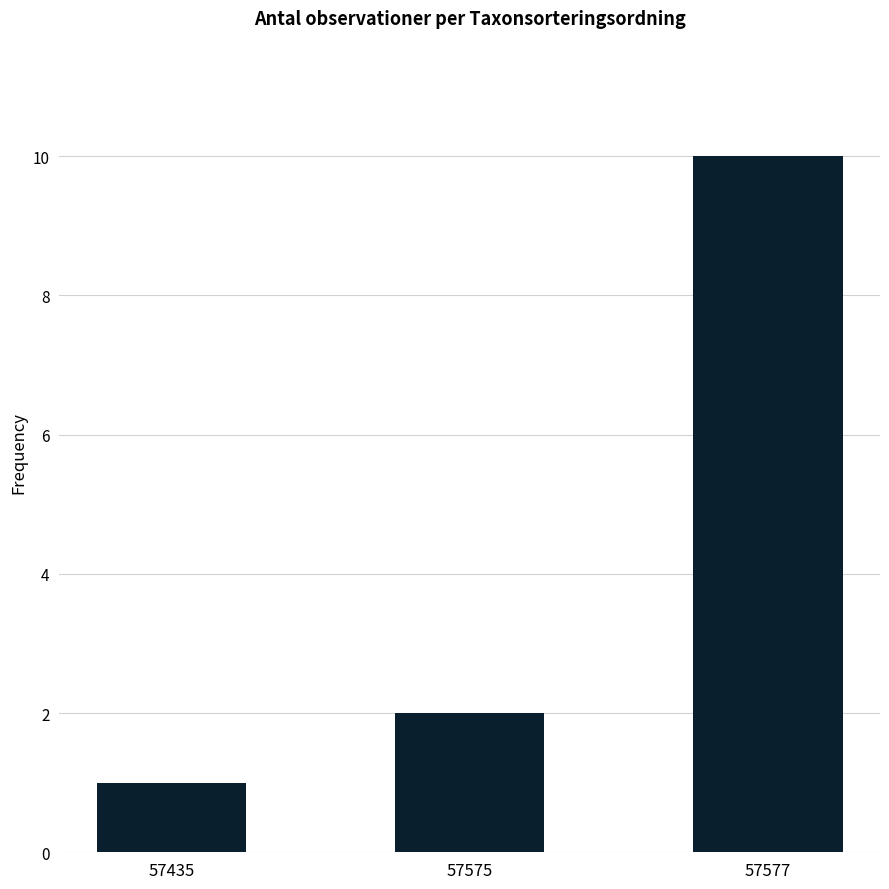

Reading left to right, what are all the values shown in this chart?

1	2	10